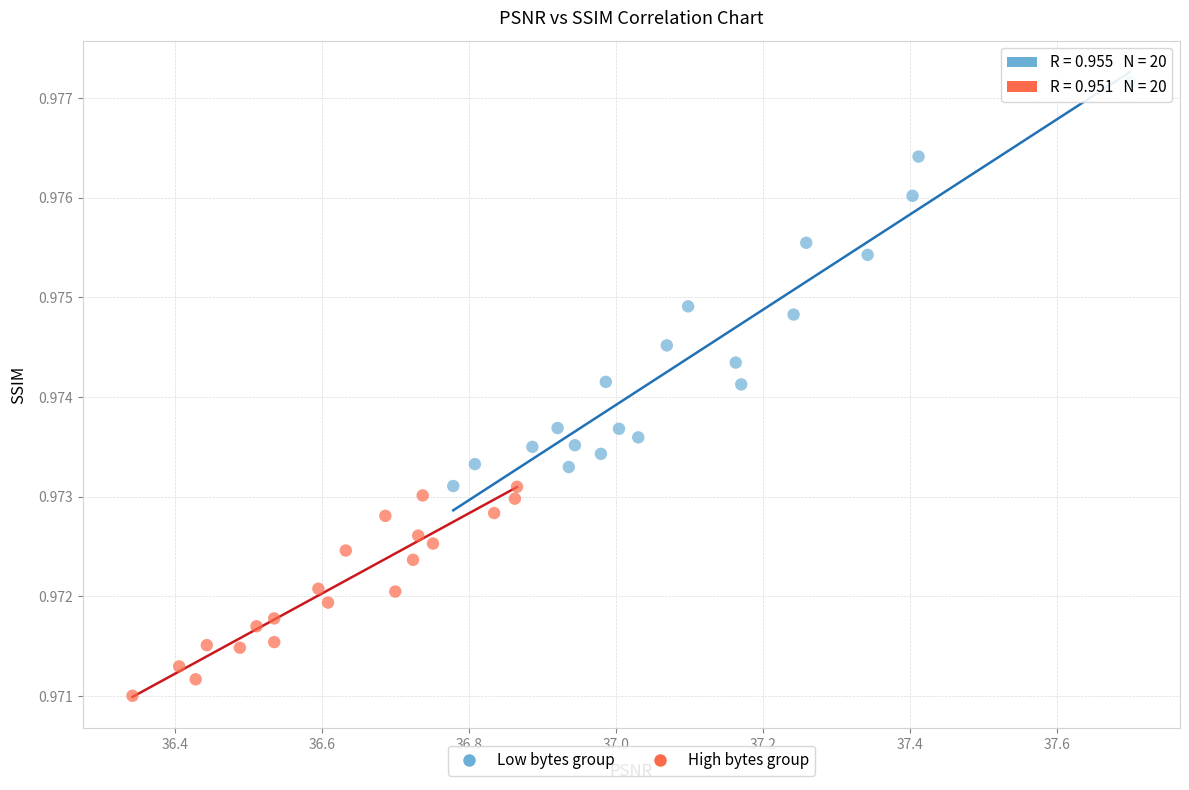

What are all the series names shown in the legend?

Low bytes group, High bytes group